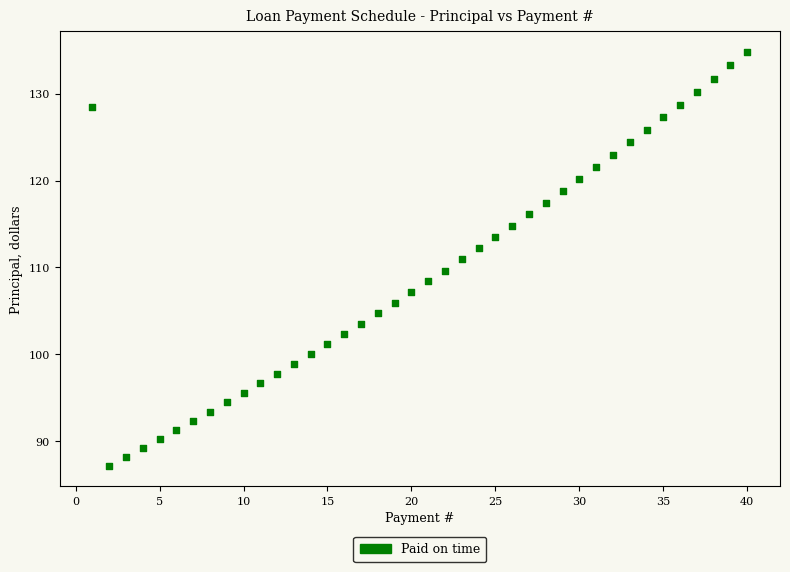

What is the range of X values (max minus min)?

39.0